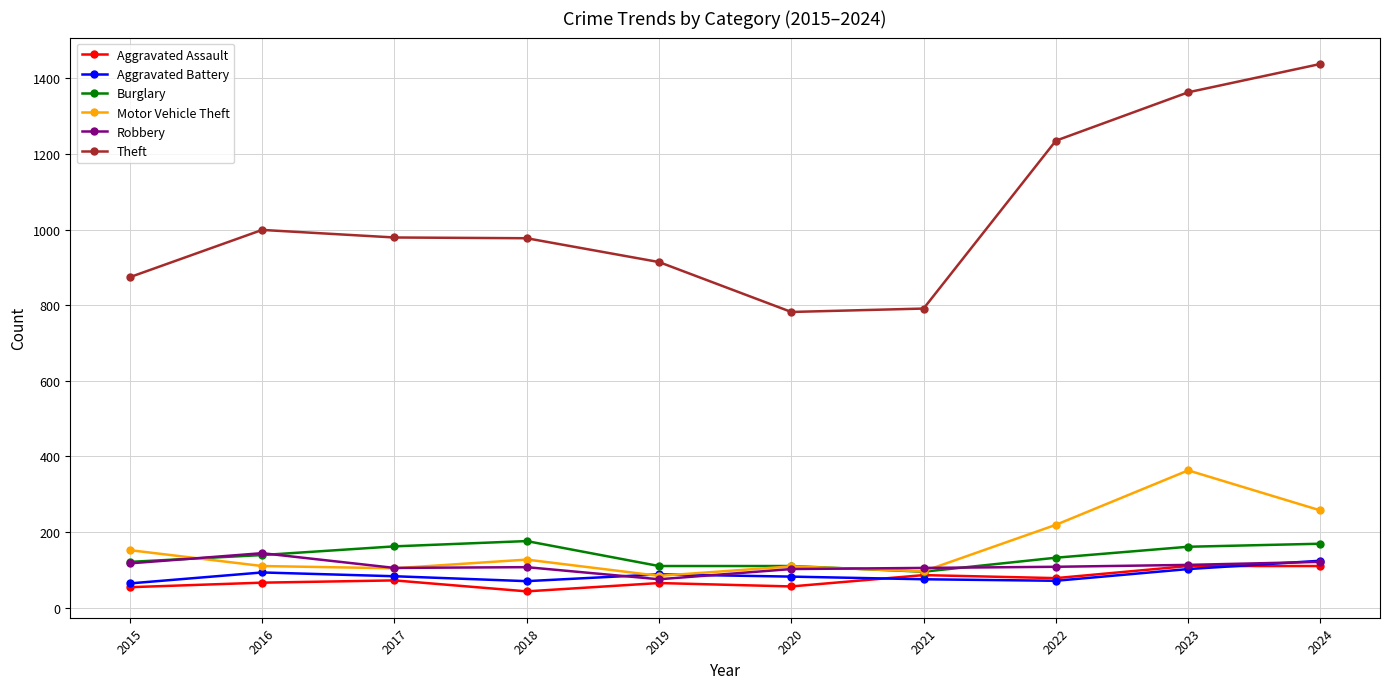

What is the highest value of the Theft series?

1438